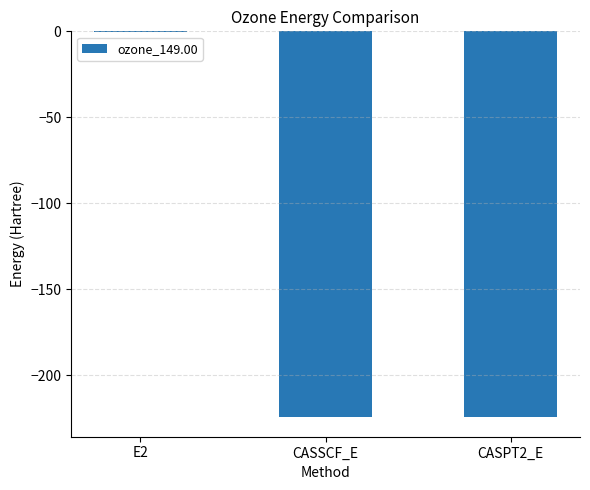

Which label corresponds to the largest value in the chart?

E2